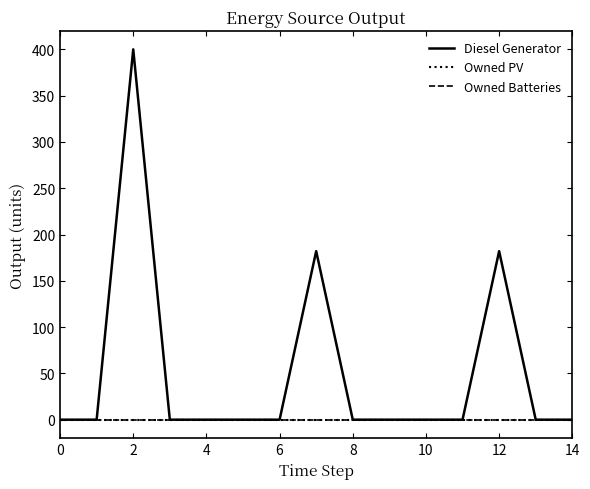

Does the chart have visible grid lines?

No